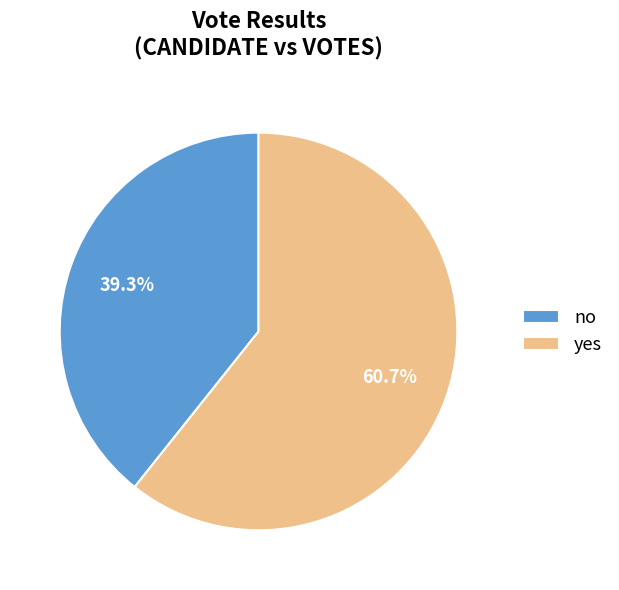

To the nearest percent, what is the difference between the yes and no slice percentages?

21%